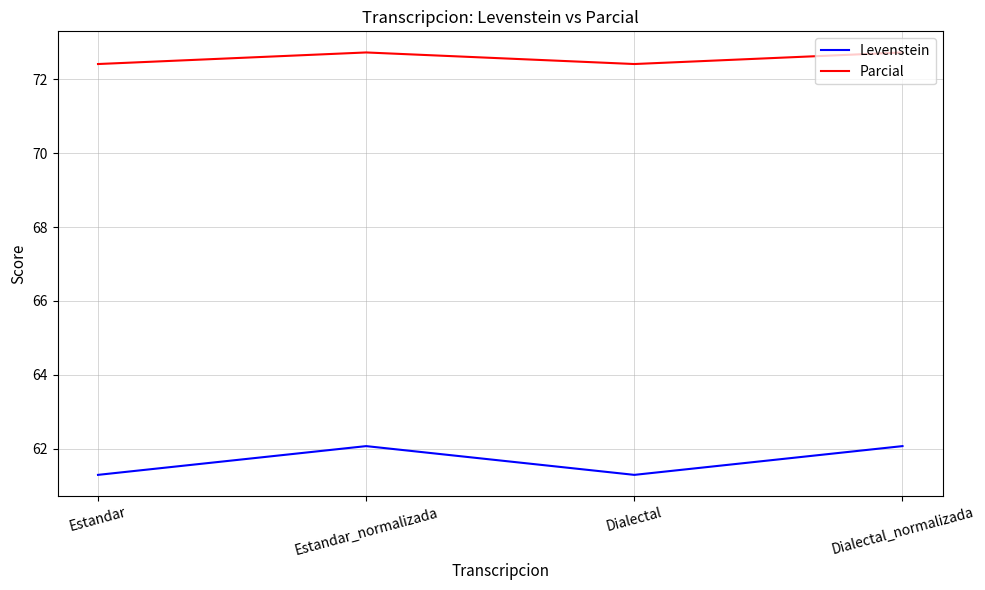

Which series has the largest total across all categories?

Parcial